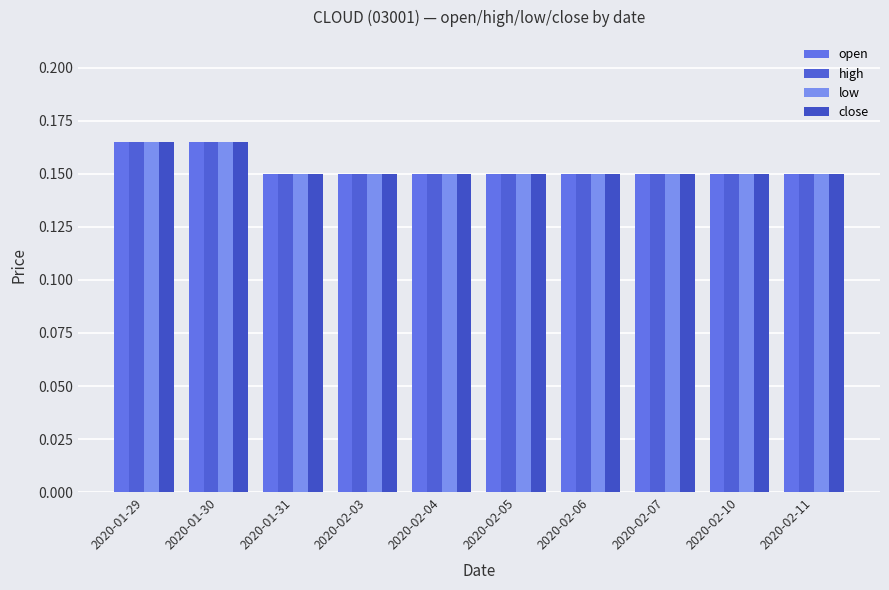

What is the smallest value displayed?

0.1